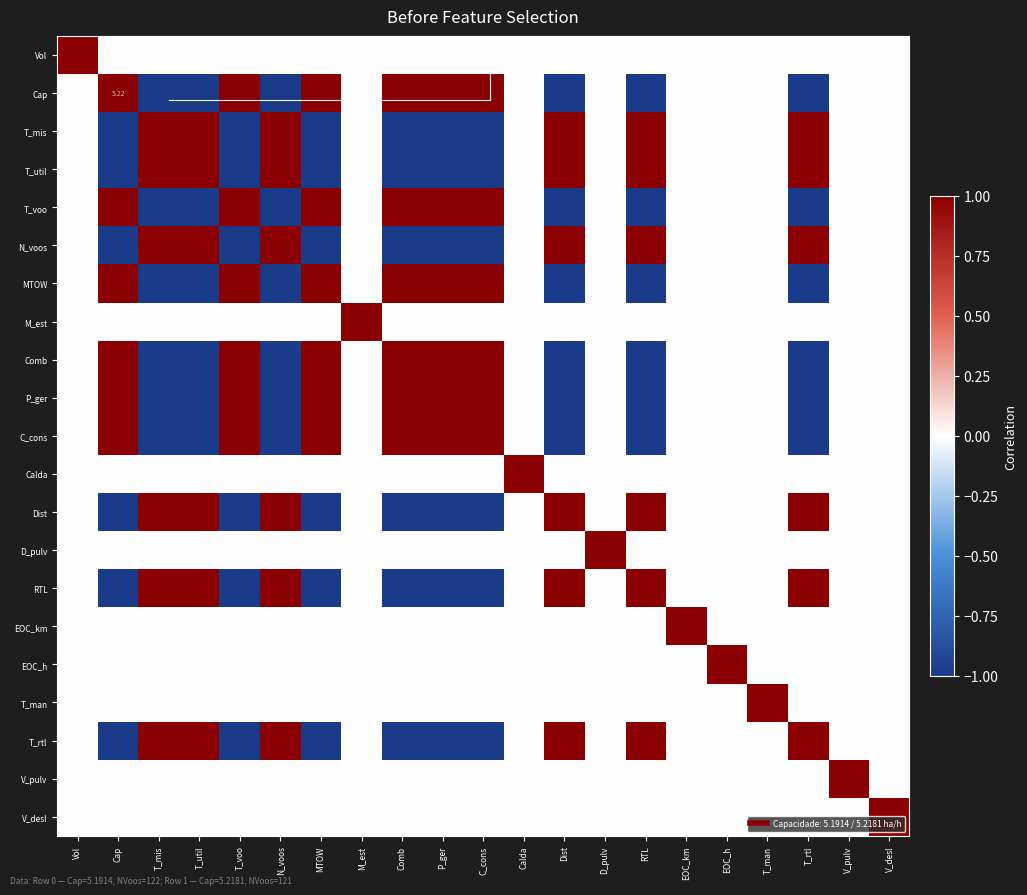

Which label corresponds to the smallest value in the chart?

T_util